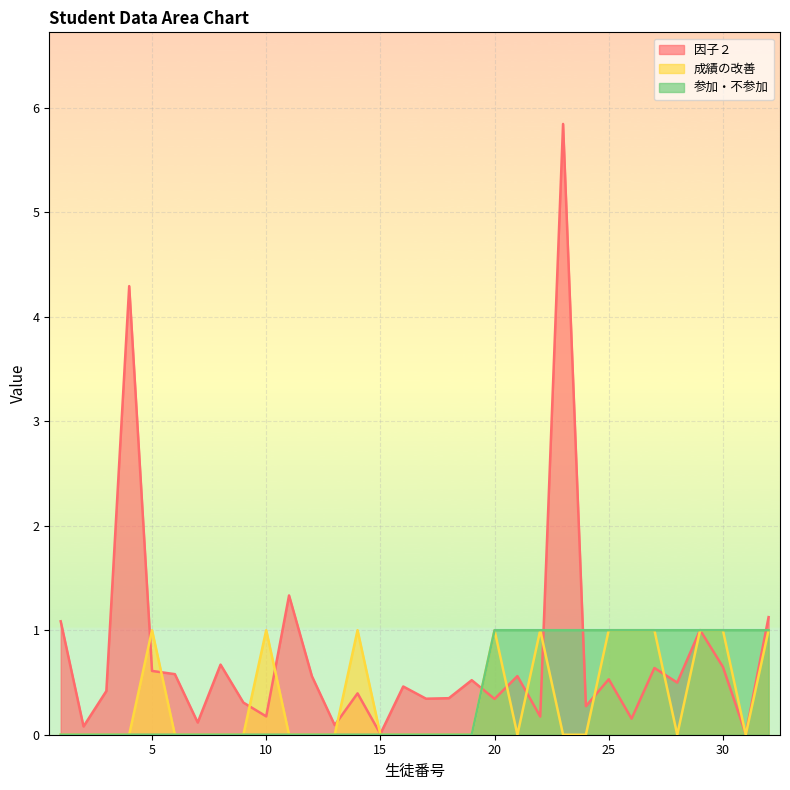

How many lines are shown in the chart?

3